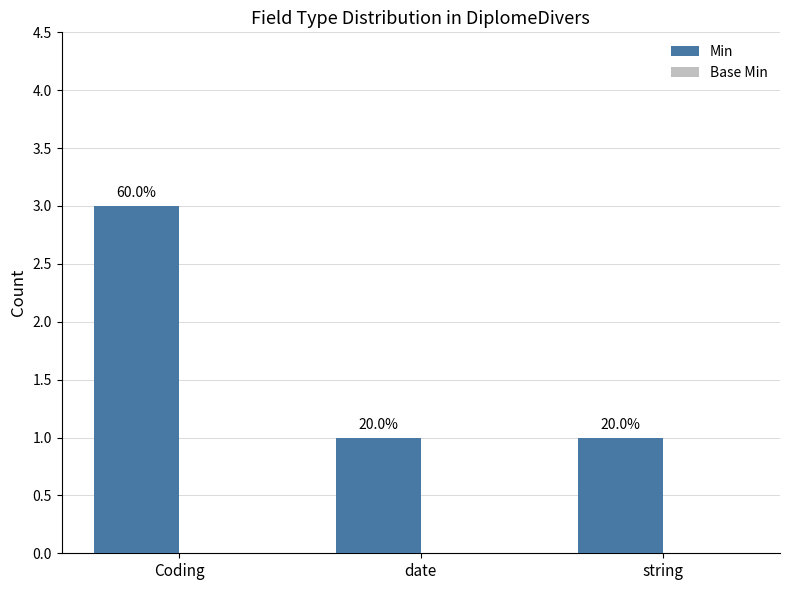

Are the bars horizontal?

No